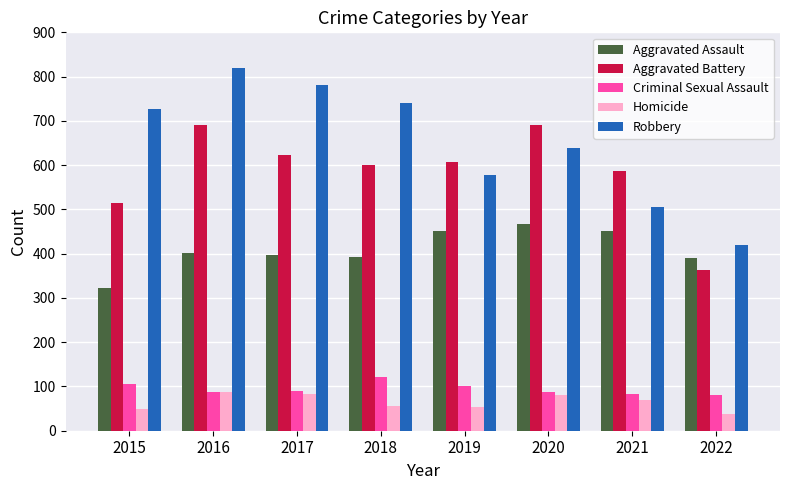

What is the difference between the second highest and minimum values in the Criminal Sexual Assault series?

25